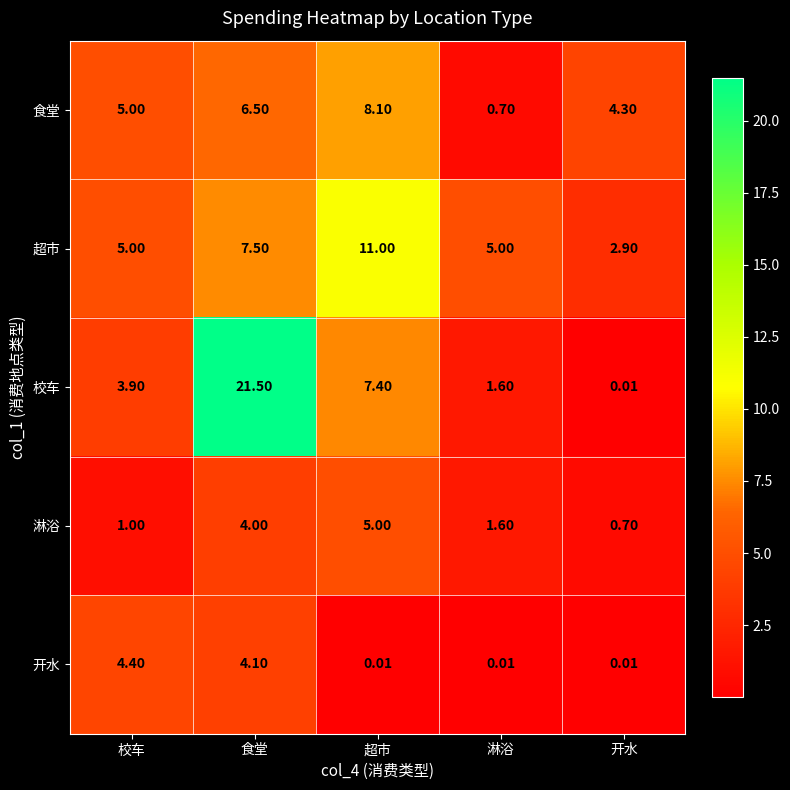

List the series in order of their peak value, lowest first.

开水, 淋浴, 食堂, 超市, 校车